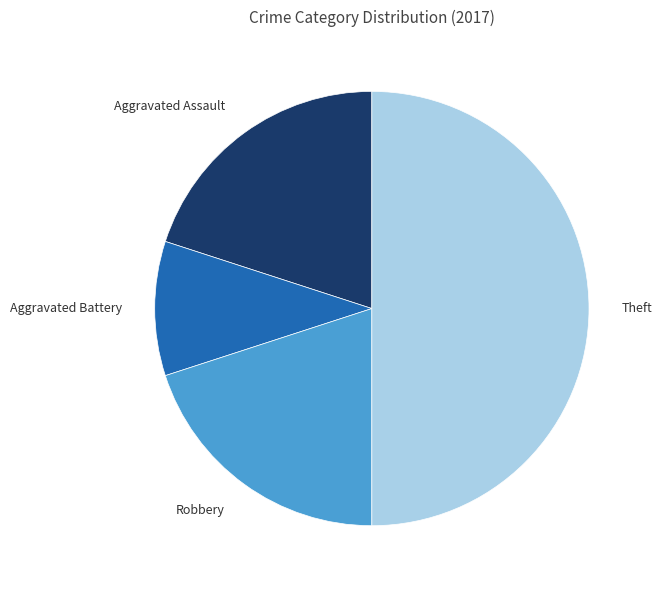

What is the ratio of the value at Robbery to the value at Aggravated Battery?

2.0